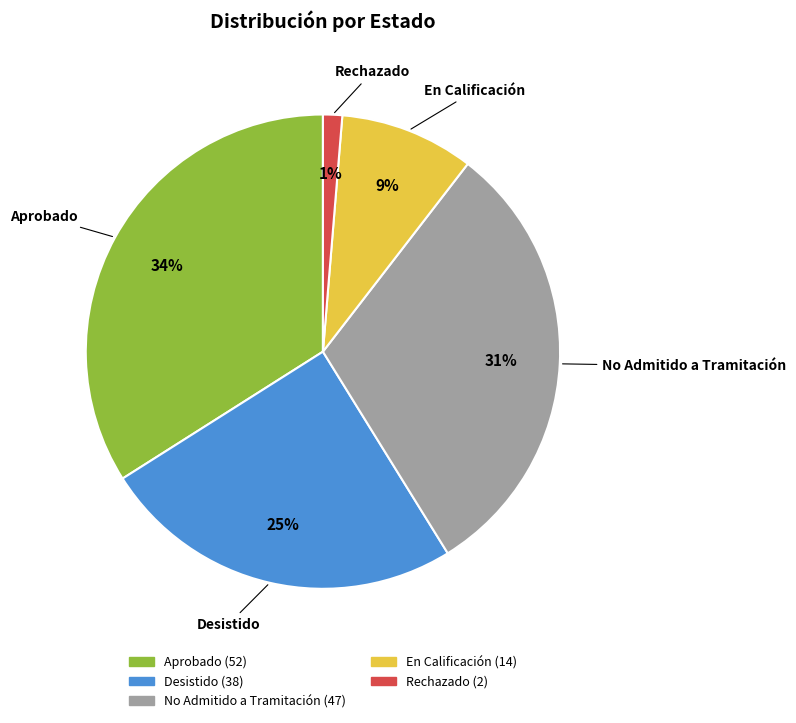

Is it true that Desistido is 25% of the pie?

True